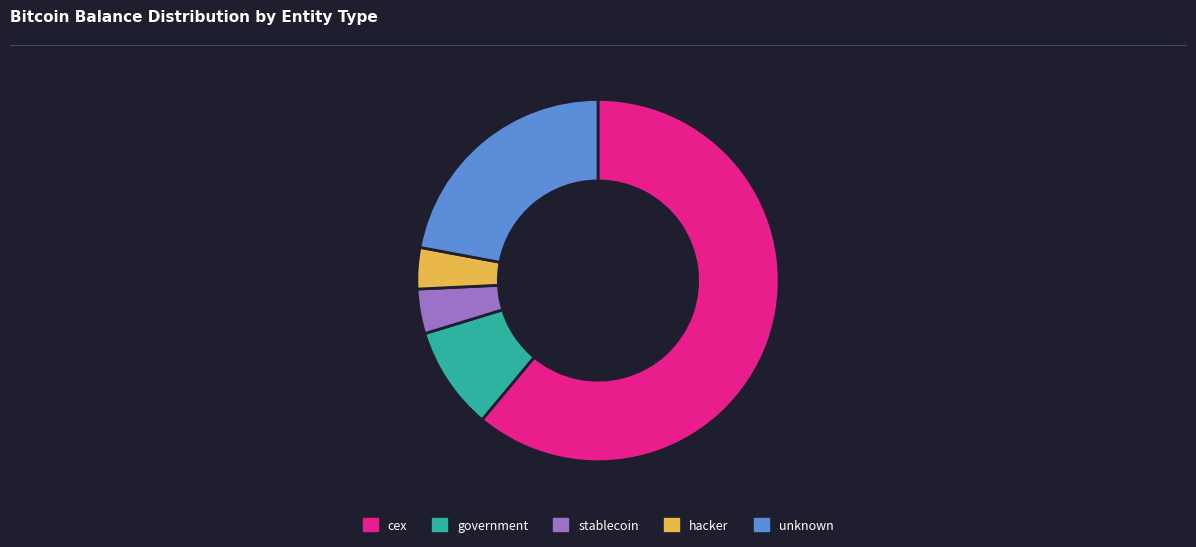

Approximately how many times larger is the value at government compared to stablecoin?

2.3